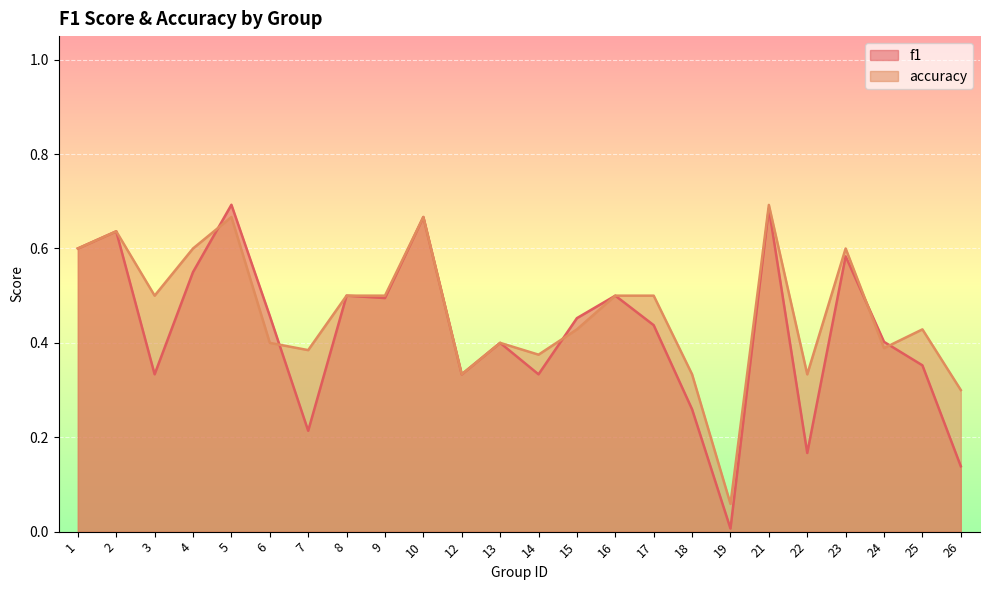

Between 17 and 25, which is larger?

17